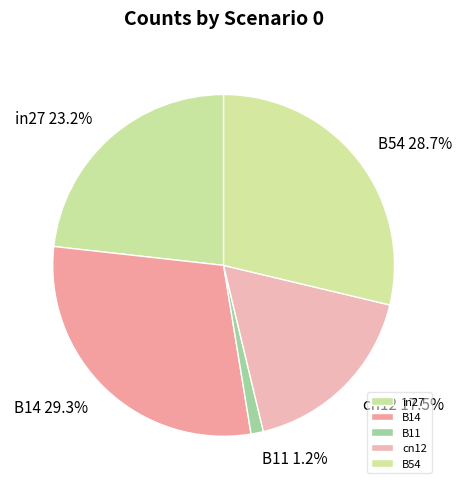

Does B11 account for over 50% of the chart?

No